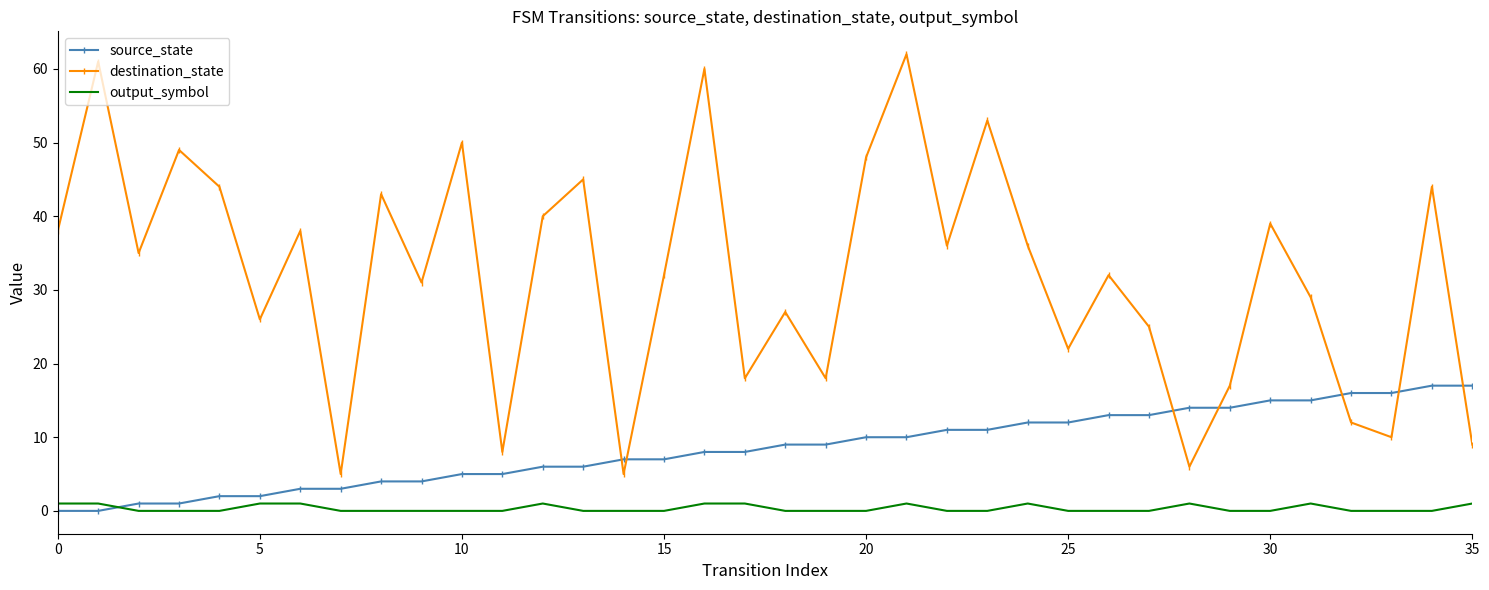

Rank the series by their average value, from highest to lowest.

destination_state, source_state, output_symbol